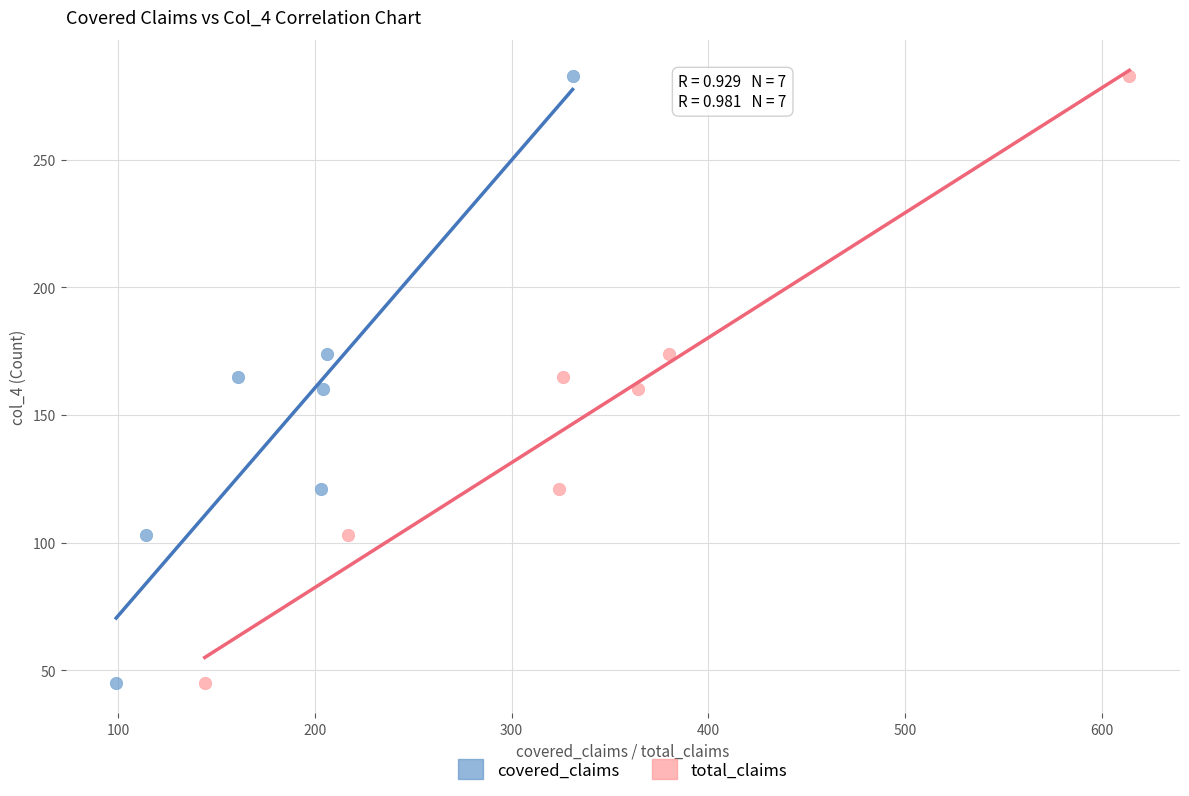

What are all the series names shown in the legend?

covered_claims, total_claims